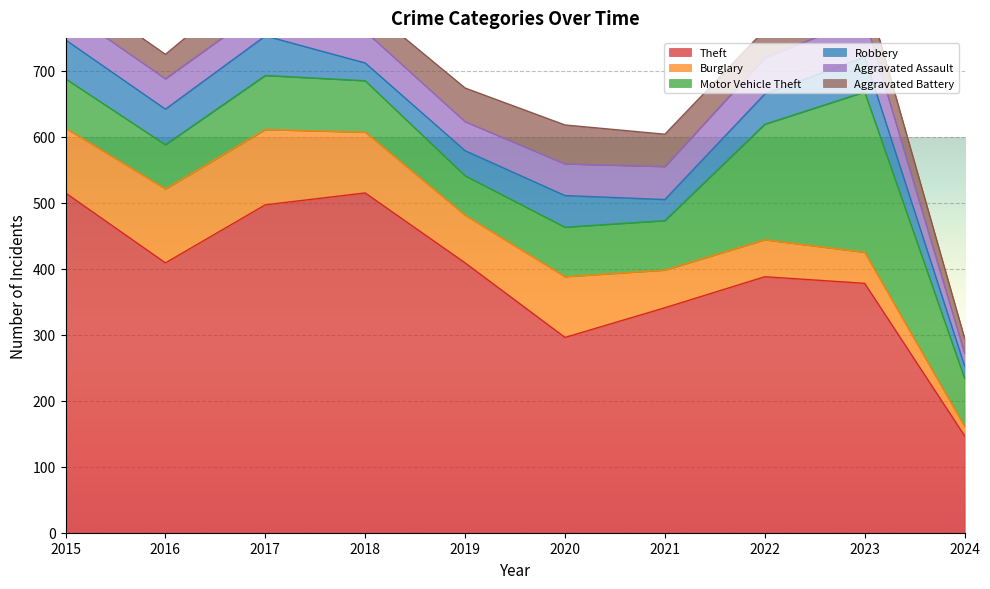

Between which two adjacent categories do Robbery and Aggravated Battery first intersect?

2017 and 2018